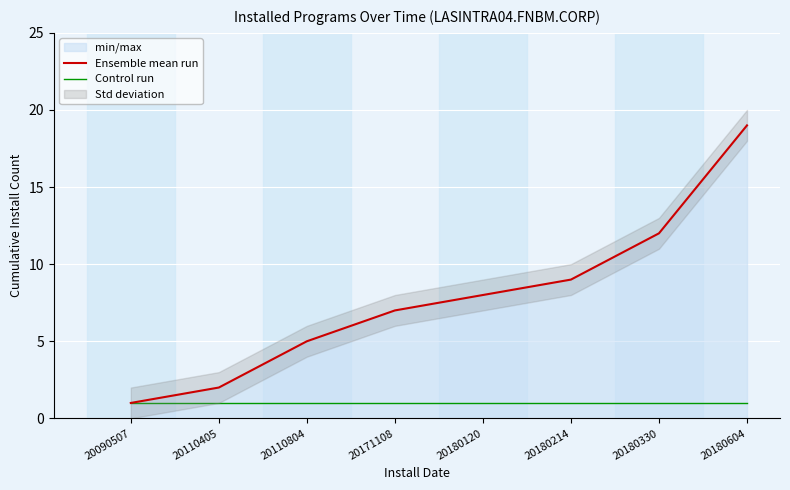

Rank the series at 20110405 from lowest to highest value.

Control run, Ensemble mean run